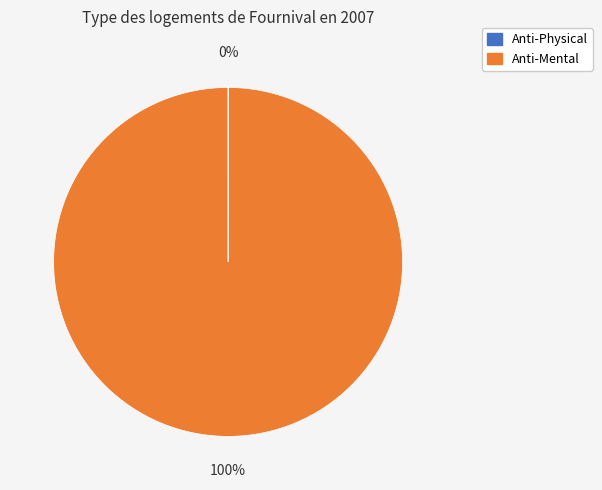

The Anti-Mental slice represents 100% of the pie. True or false?

True